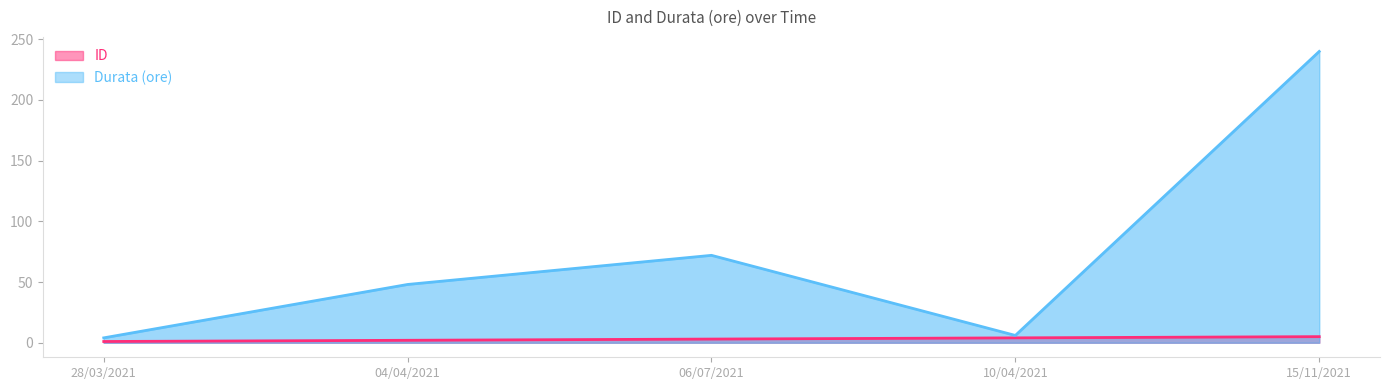

Rank the categories by ID value from highest to lowest.

15/11/2021, 10/04/2021, 06/07/2021, 04/04/2021, 28/03/2021